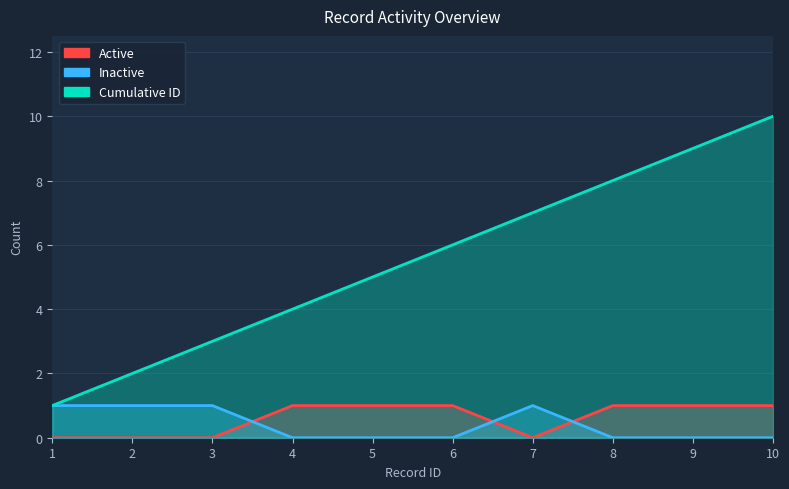

Rank the series at 7 from lowest to highest value.

Active, Inactive, Cumulative ID